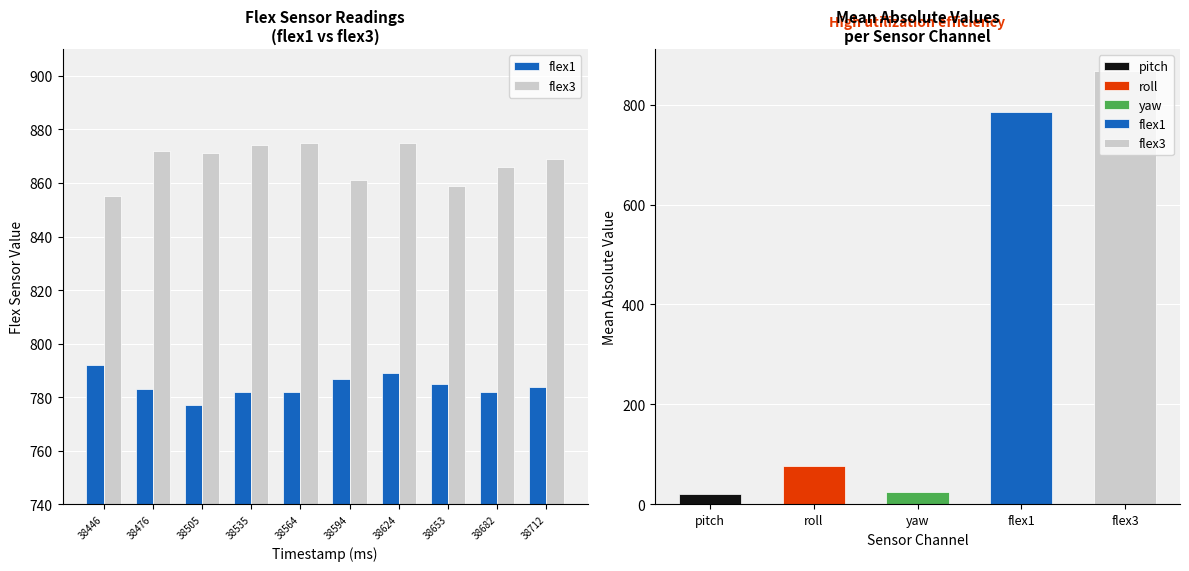

At how many categories does at least one series exceed 777?

10